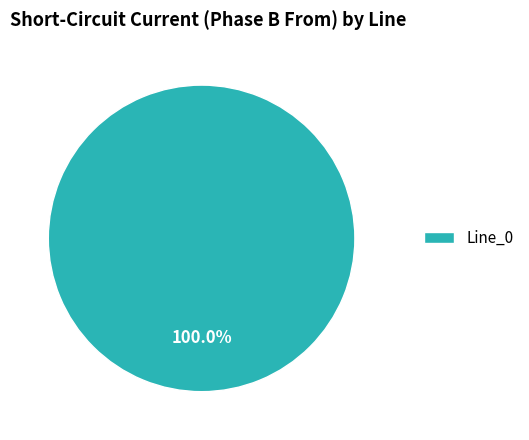

Rank the categories by value from lowest to highest.

Line_0